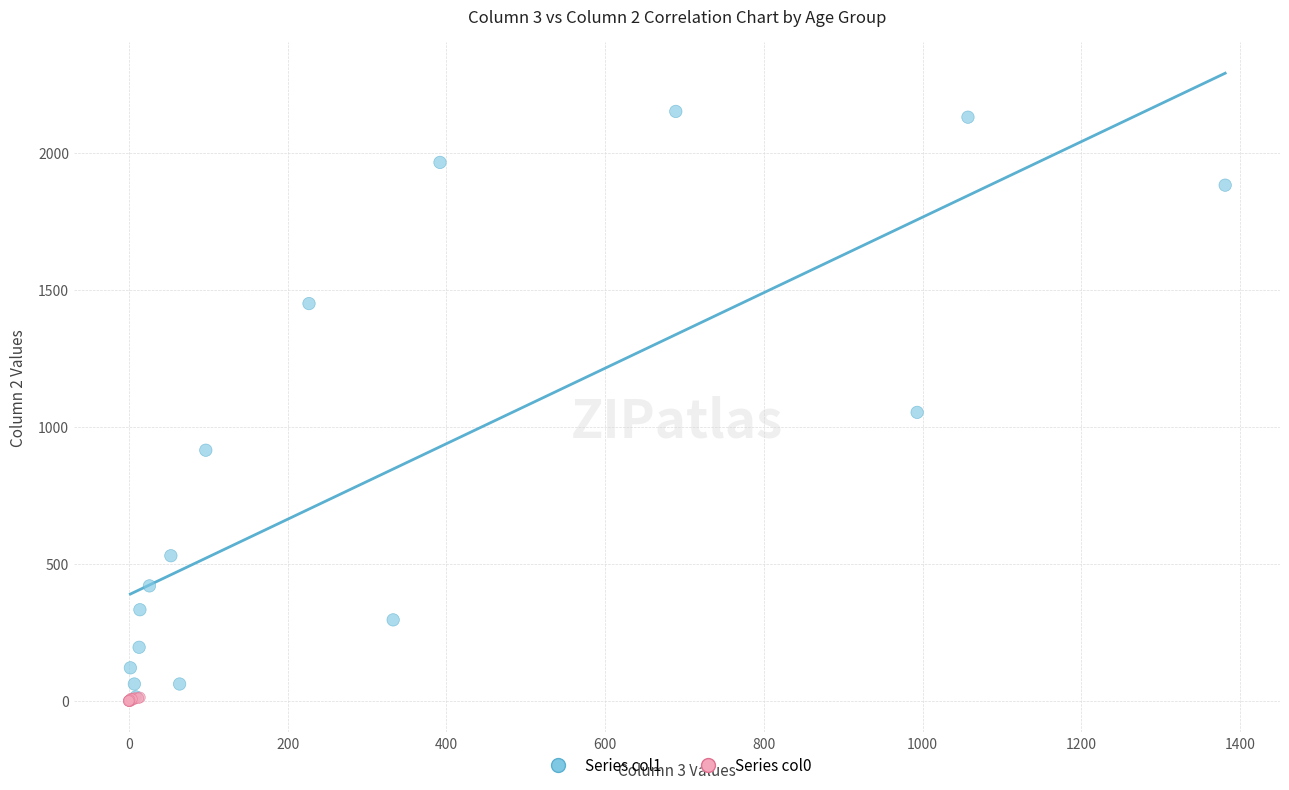

Which series contains the highest Y value?

Series col1